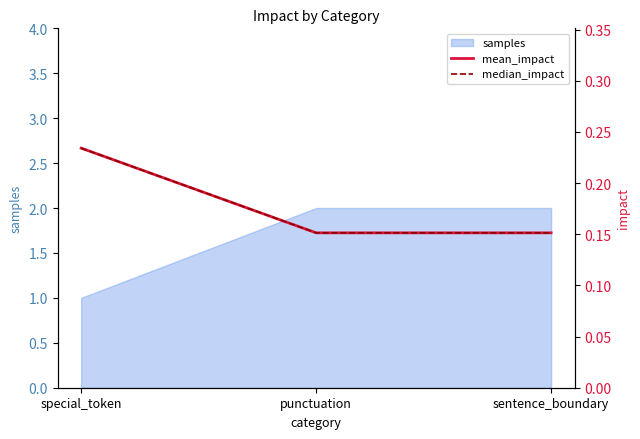

True or false: samples has a value of 2 at punctuation.

True